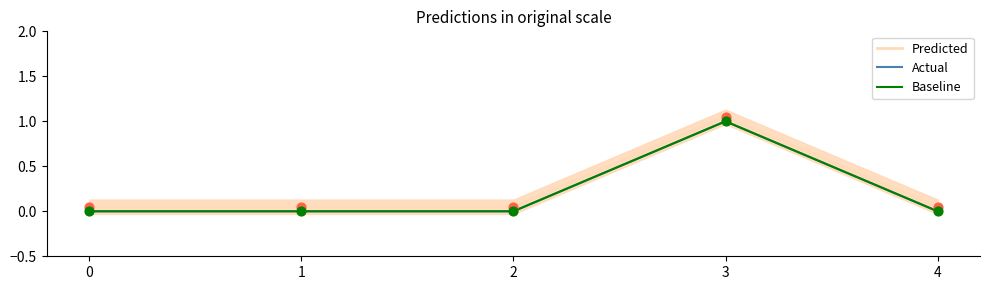

Which series has the largest total across all categories?

Predicted